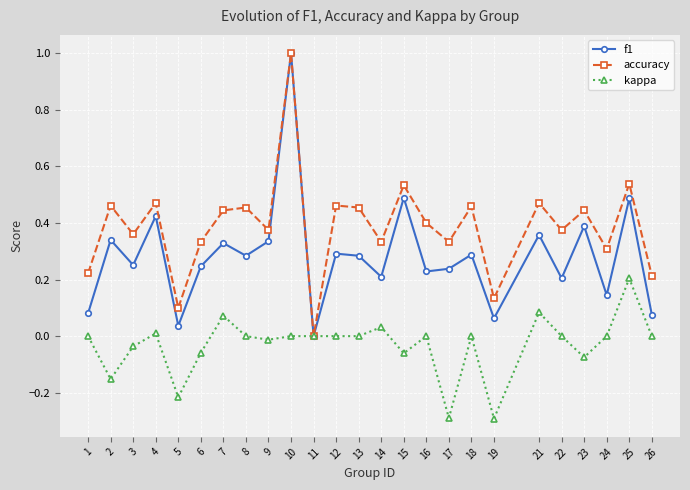

In f1, how many points are higher than both neighbors (excluding endpoints)?

10